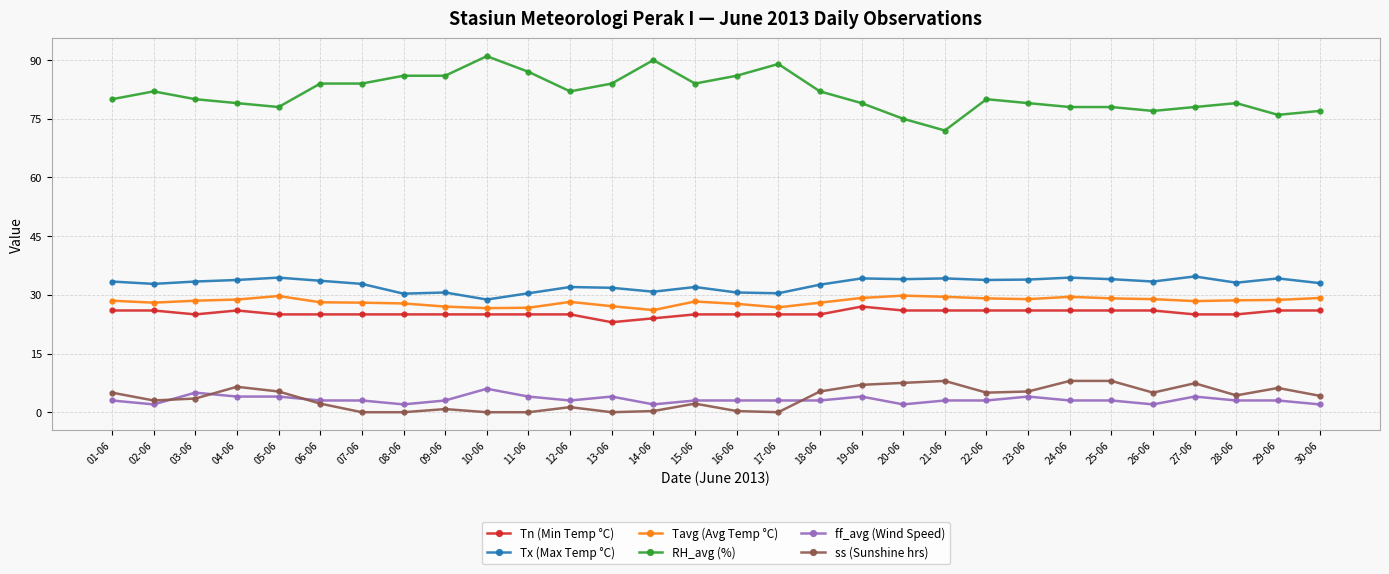

True or false: Tx (Max Temp °C) and Tn (Min Temp °C) intersect in this chart.

False